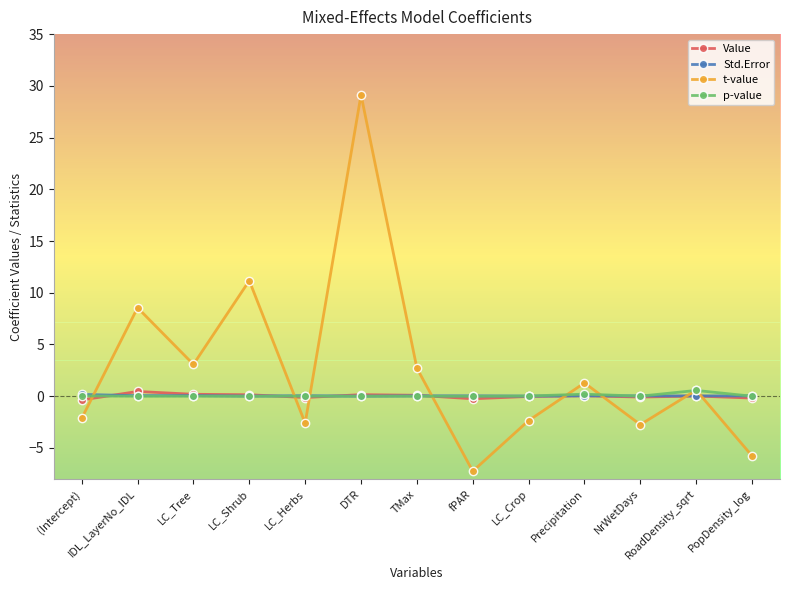

True or false: t-value and Value cross at least once.

True